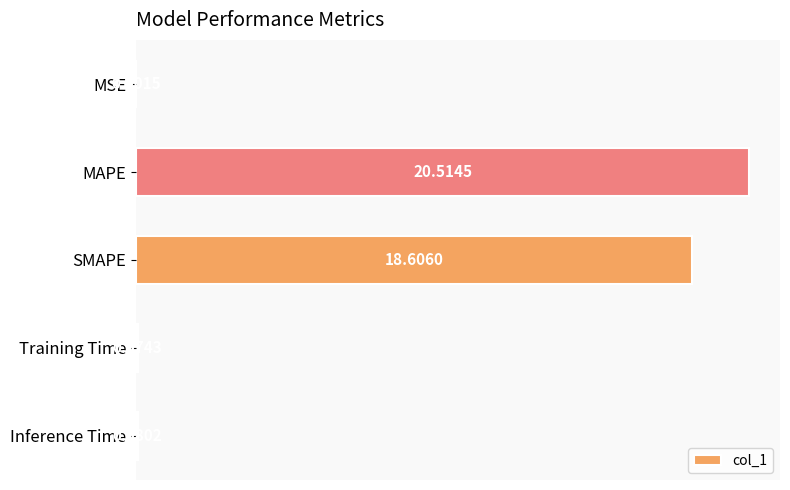

Which category has the highest value across all series?

MAPE